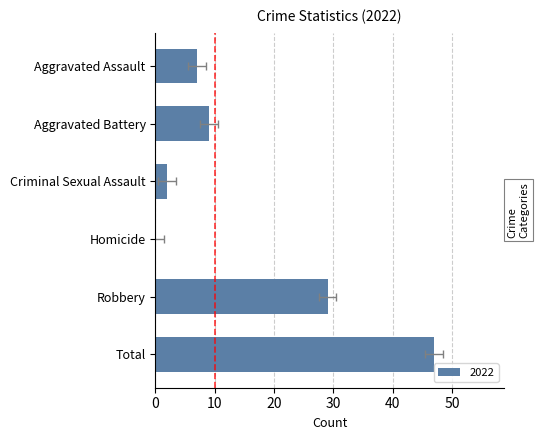

What is the greatest value displayed?

47